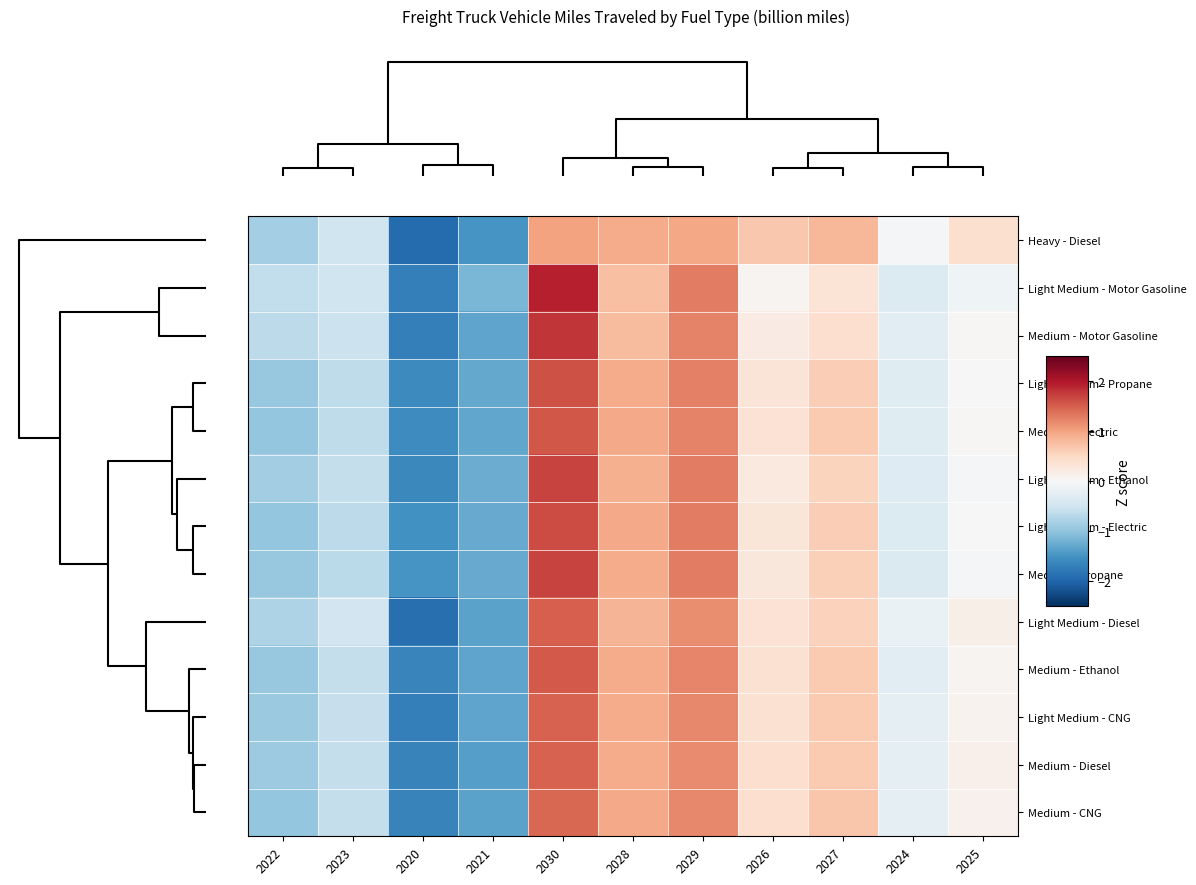

How many series are shown in this chart?

13